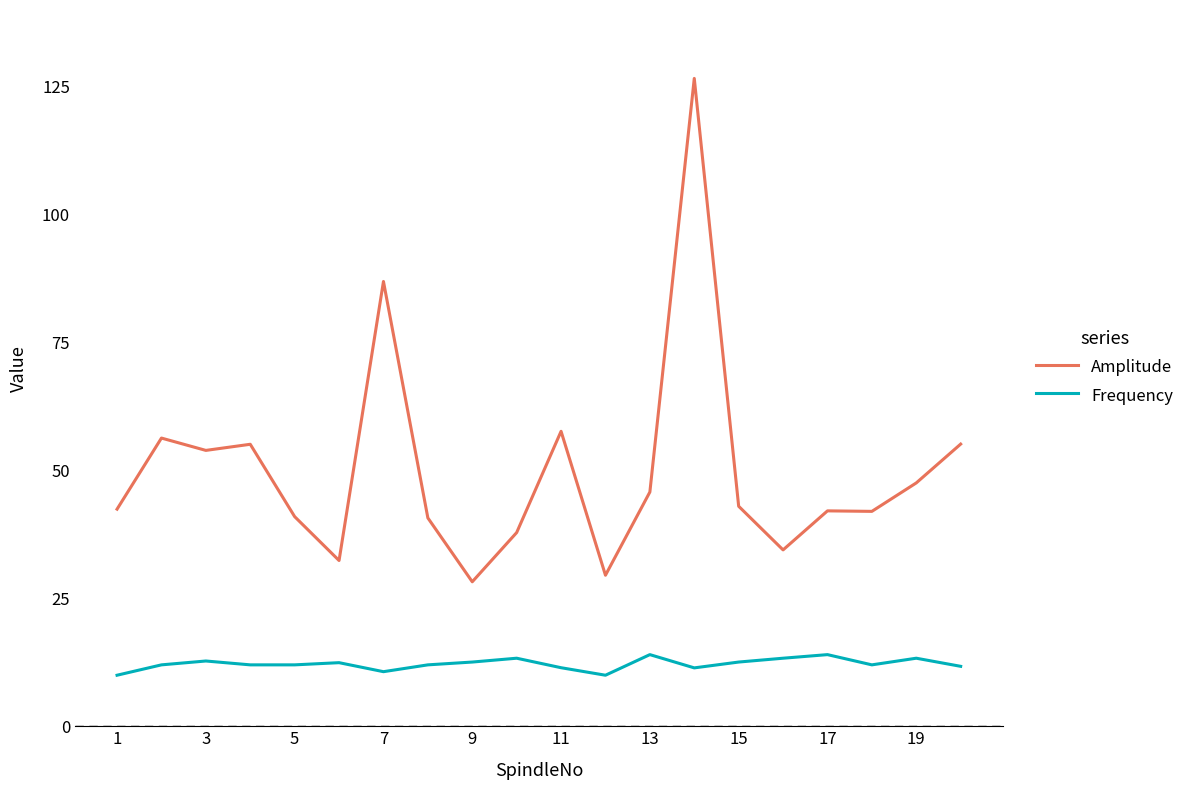

What is the difference between the maximum and minimum values in the Frequency series?

4.0